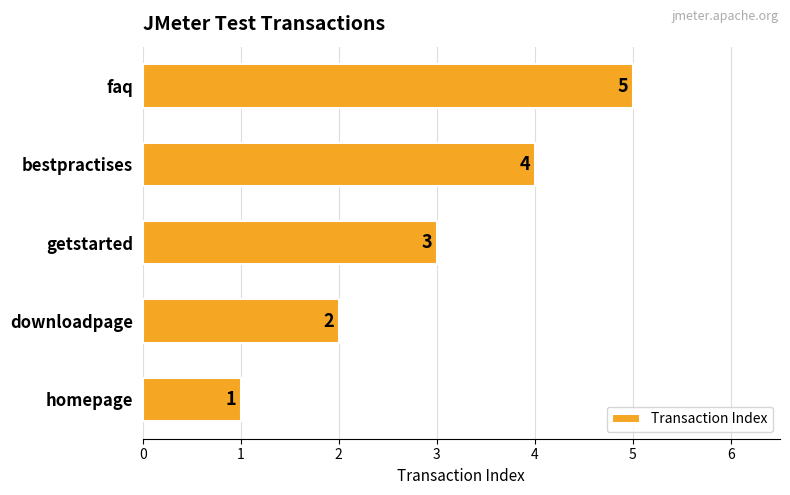

What is the difference between the second highest and minimum values?

3